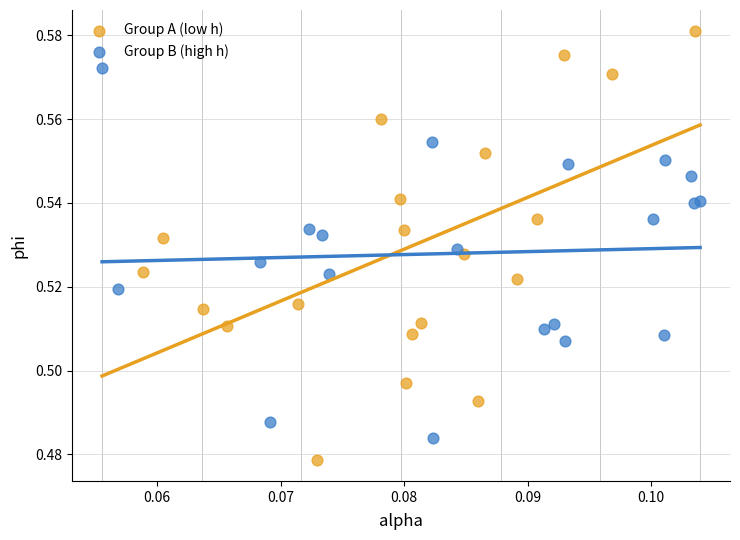

Which series reaches the minimum Y coordinate?

Group A (low h)